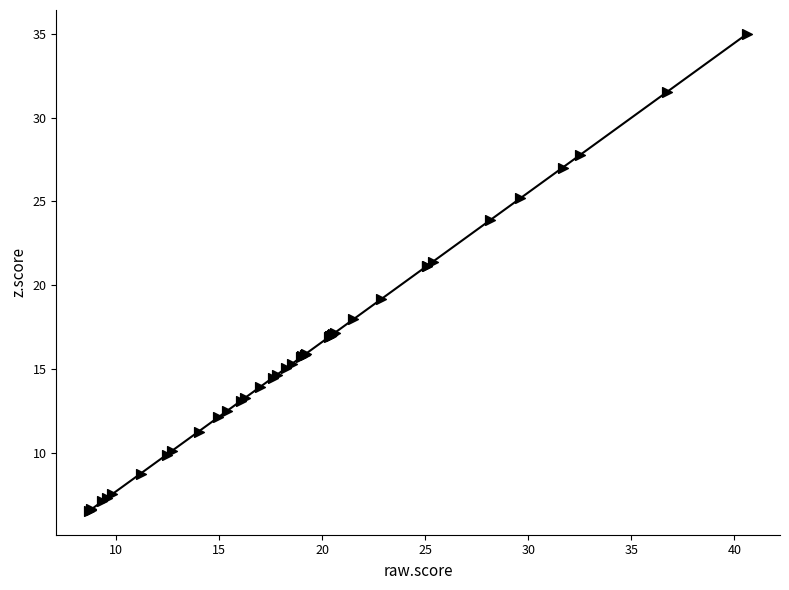

What Y value in the scatter plot is closest to 20?

19.2